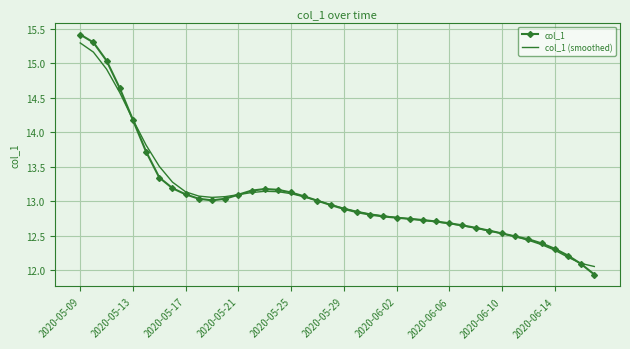

Which series has the largest range (max minus min)?

col_1